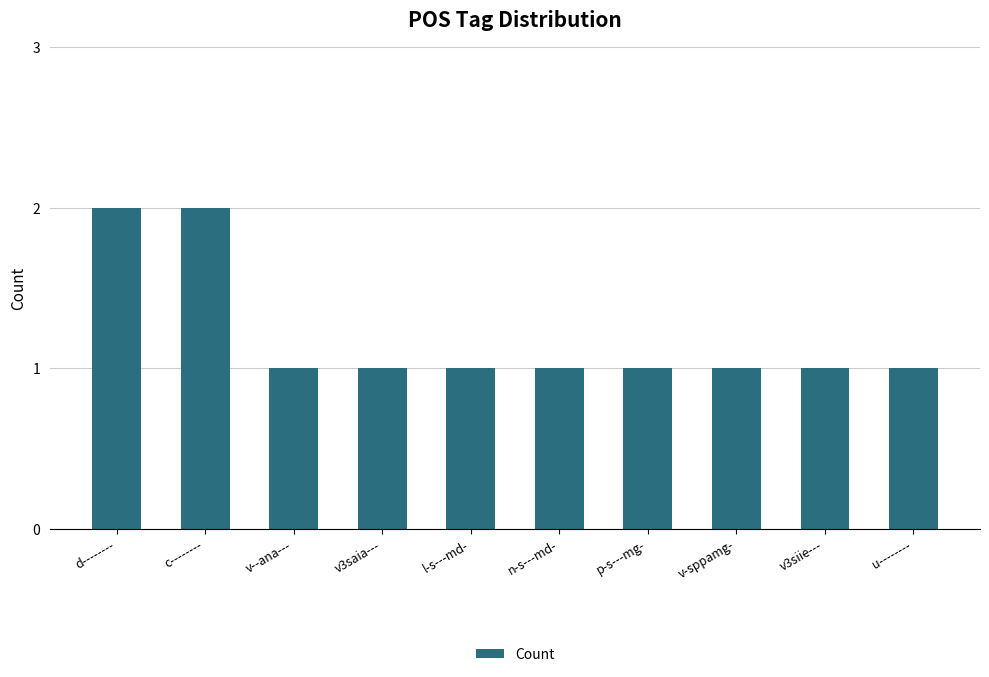

The chart shows a value of 1 at p-s---mg-. True or false?

True